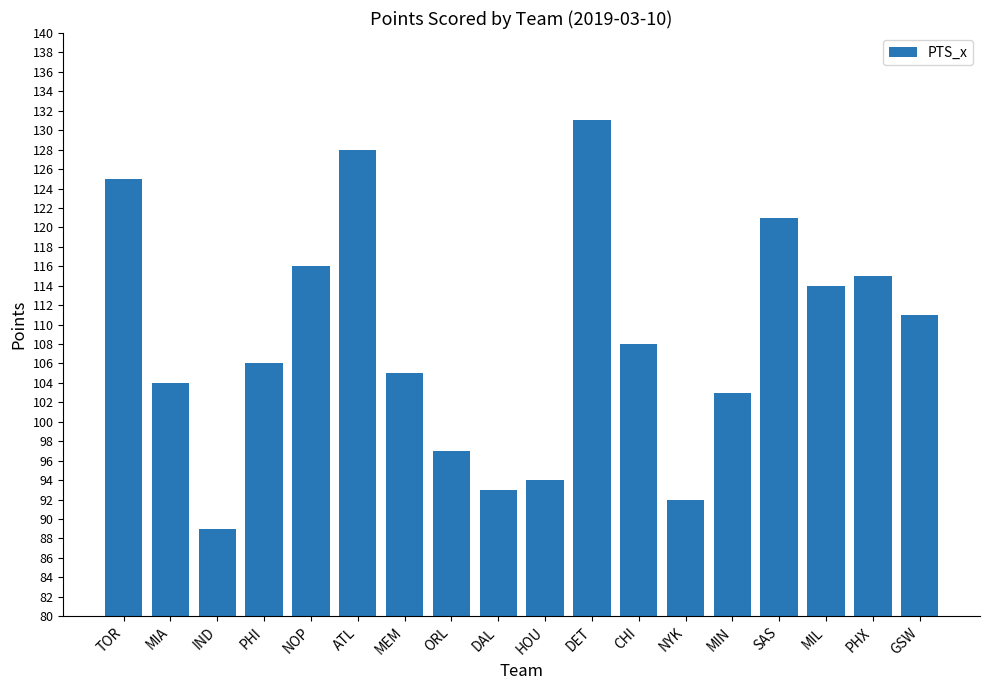

How many data points are less than 108?

9